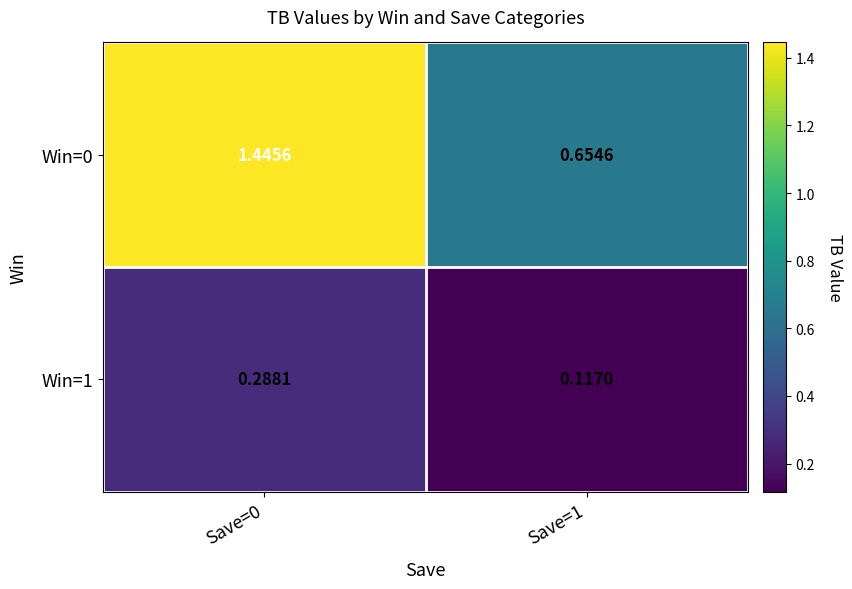

At which category is the sum across all series the highest?

Save=0